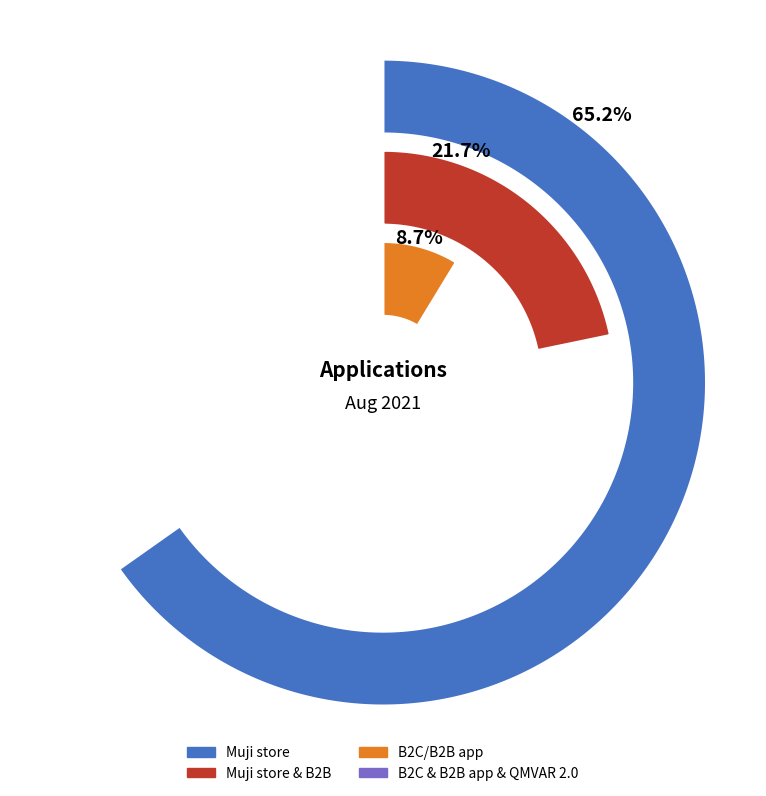

Count the number of slices in the pie.

4